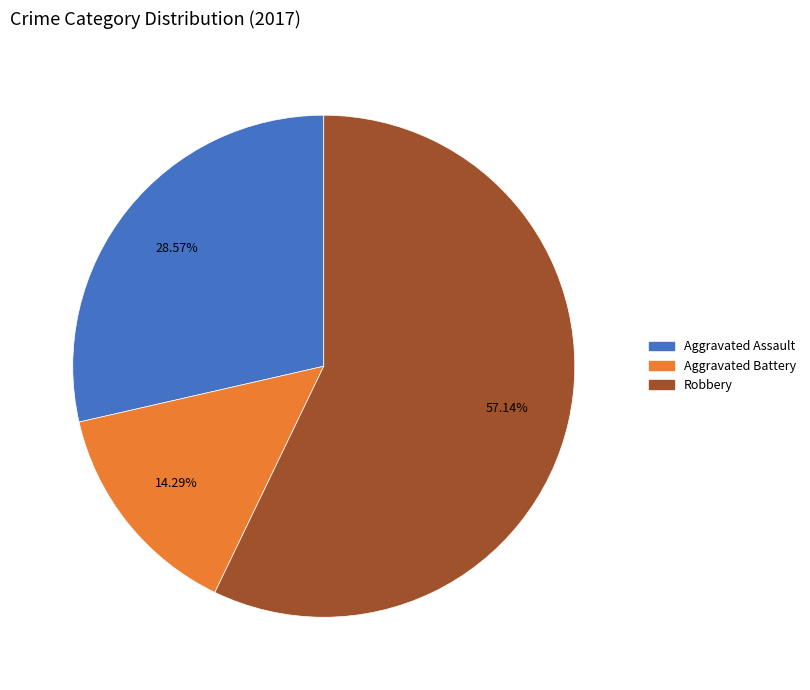

Is there any slice that represents more than half of the pie?

Yes